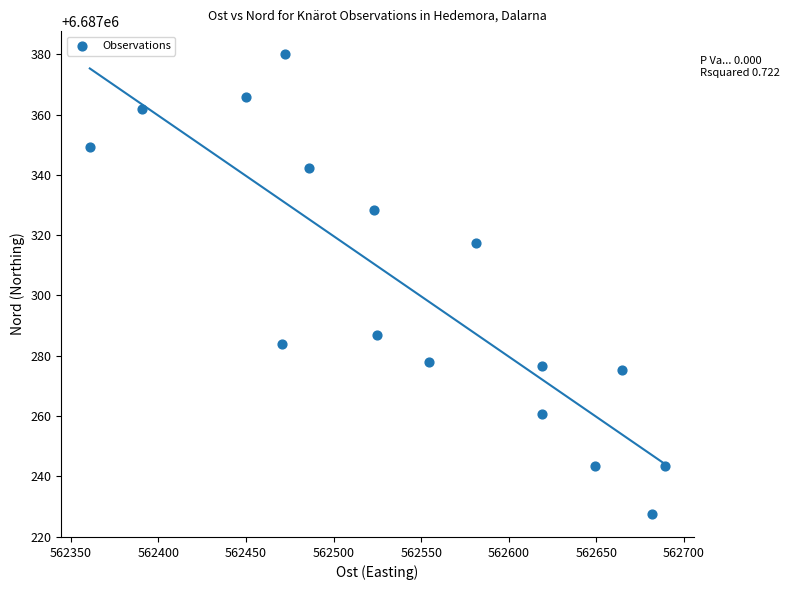

What is the range of Y values (max minus min)?

152.5